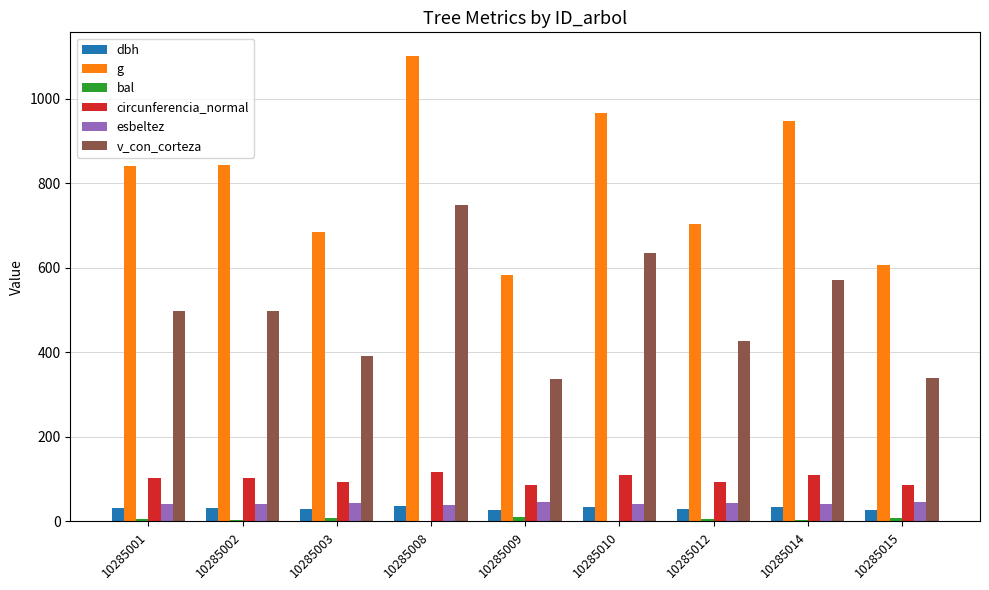

The value of g at 10285001 is 841.6. True or false?

True